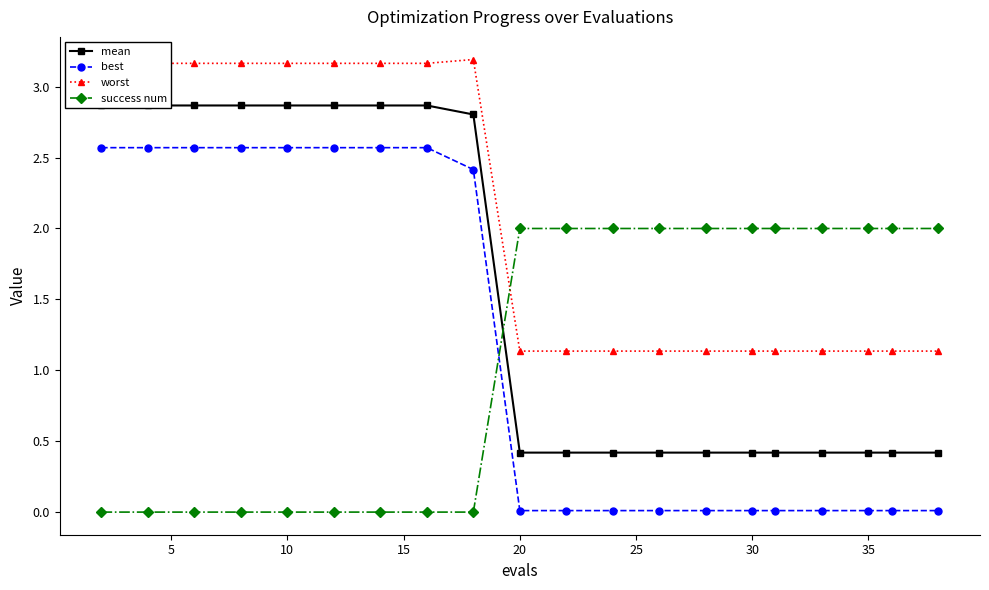

Which series has the largest total across all categories?

worst